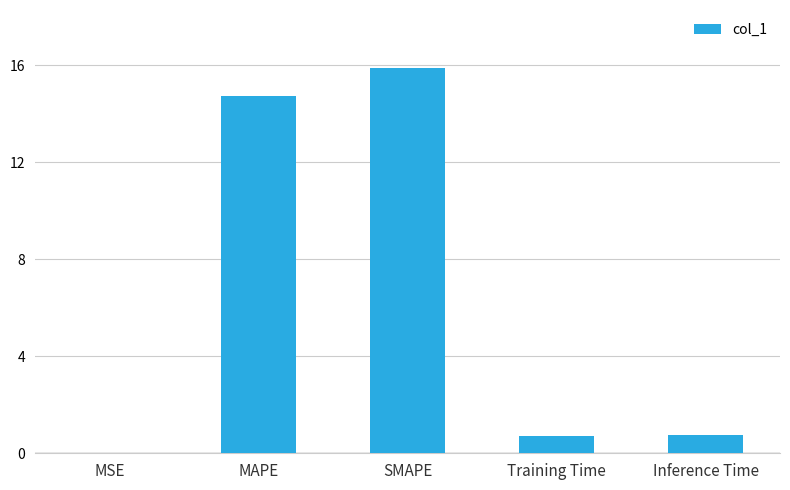

Between SMAPE and Training Time, which is larger?

SMAPE